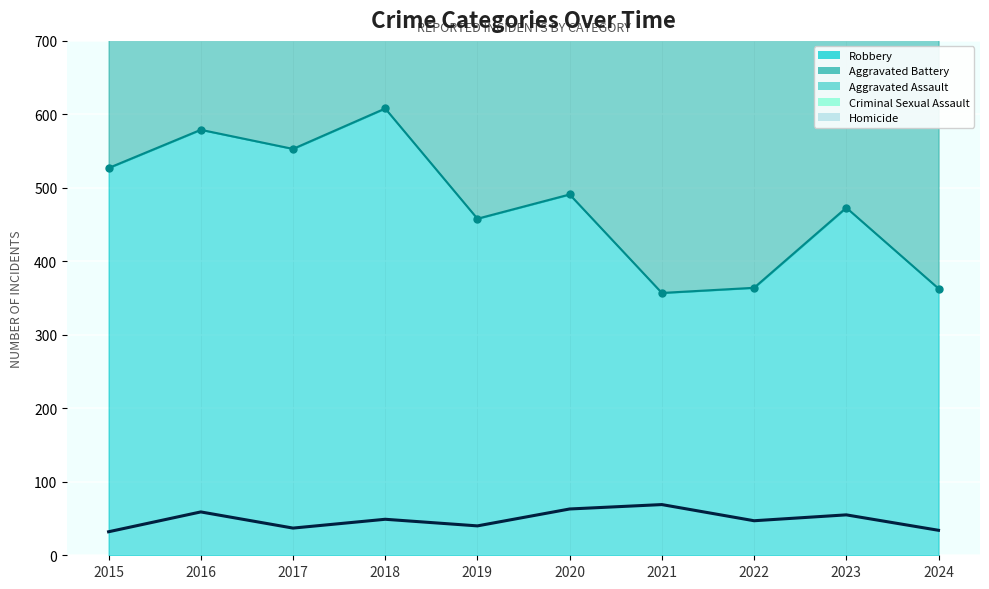

In Total (excl. 2025), how many points are lower than both neighbors (excluding endpoints)?

3